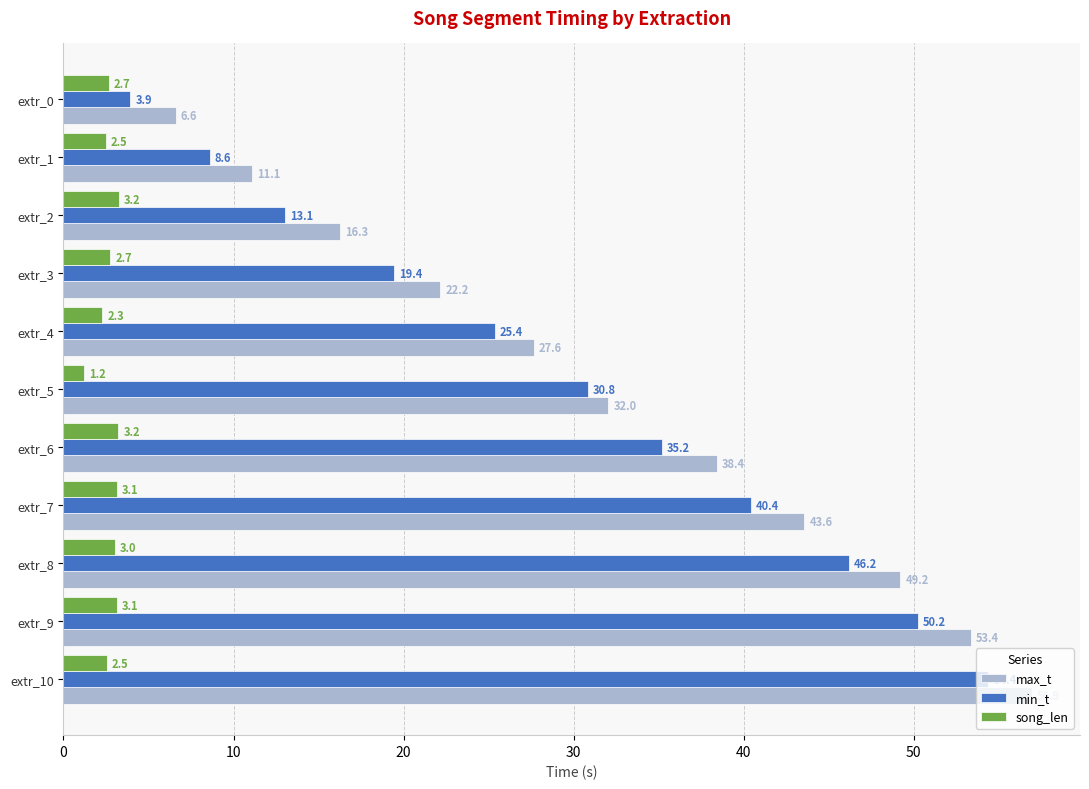

At which category is the sum across all series the highest?

extr_10